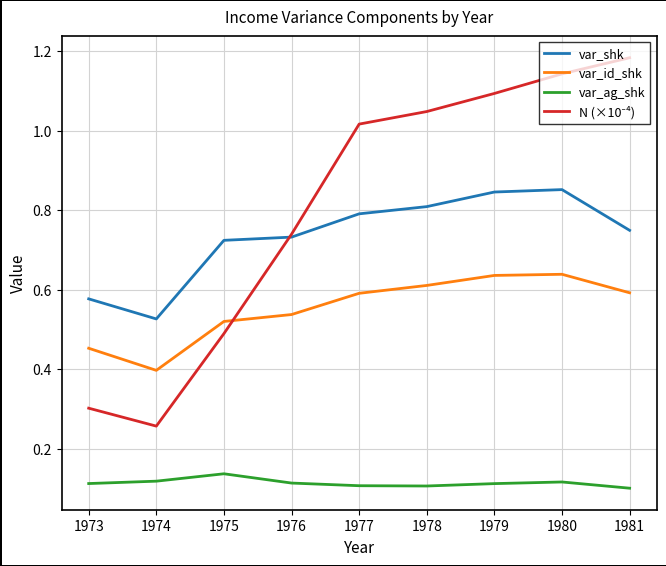

True or false: var_shk and var_ag_shk cross at least once.

False